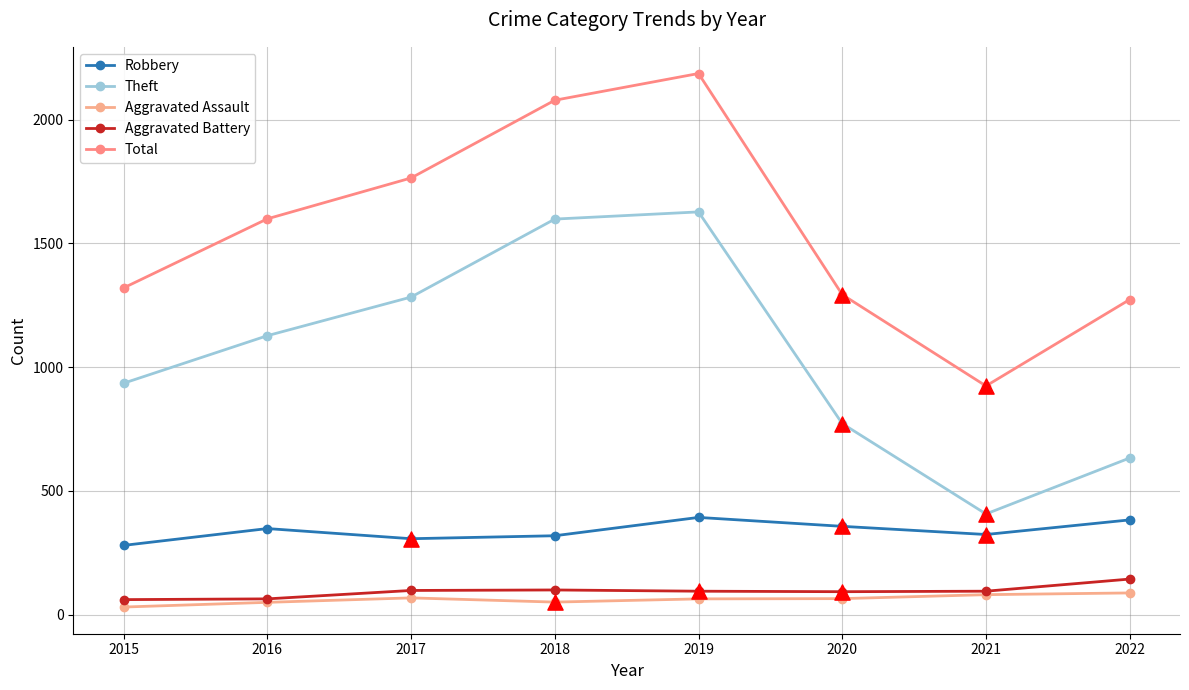

At which category is the sum across all series the highest?

2019